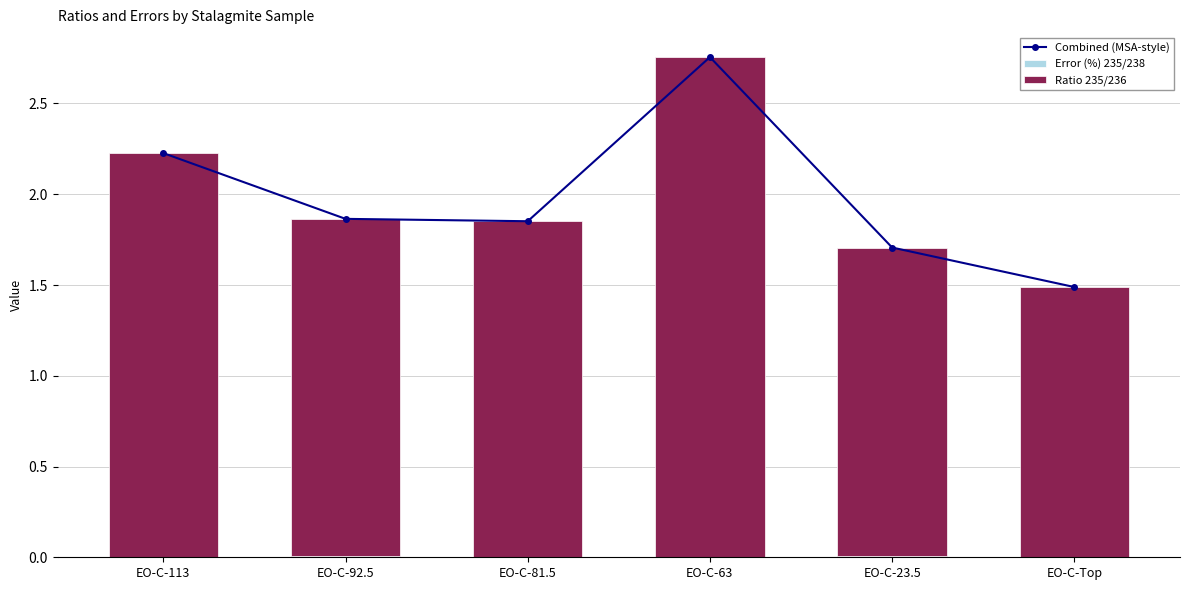

What is the label of the 1st bar from the left?

EO-C-113